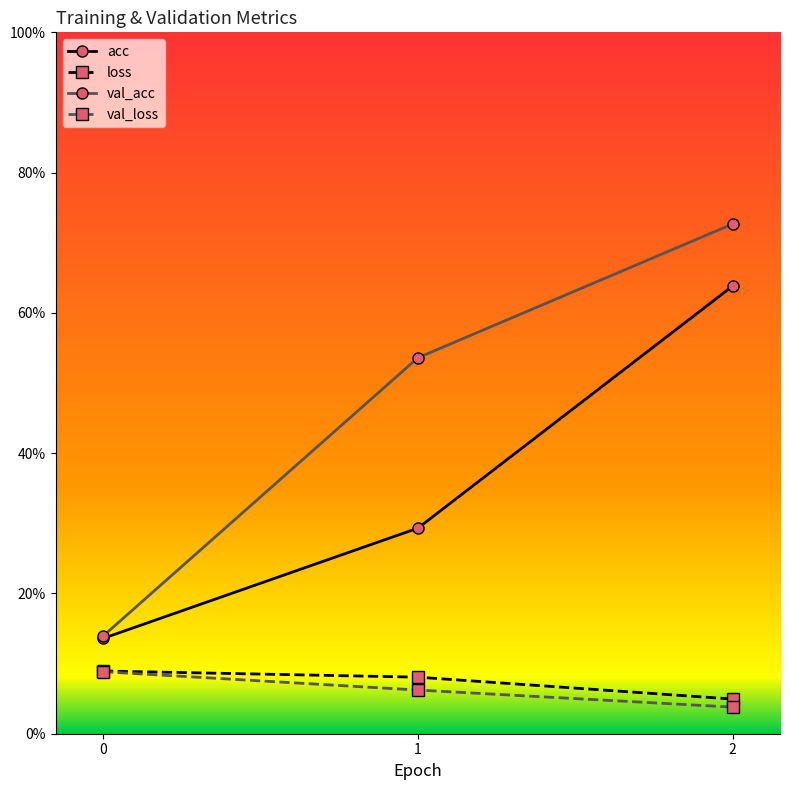

At 2, list the series in order from smallest to largest.

val_loss, loss, acc, val_acc